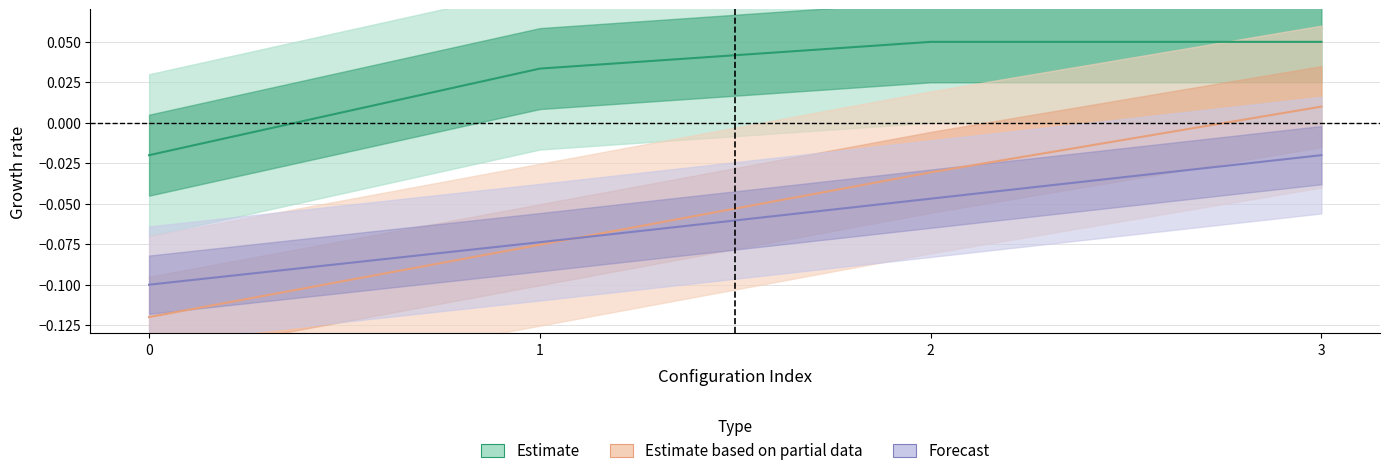

True or false: Autonomia Projetada [h] has more than 2 interior local peaks.

False